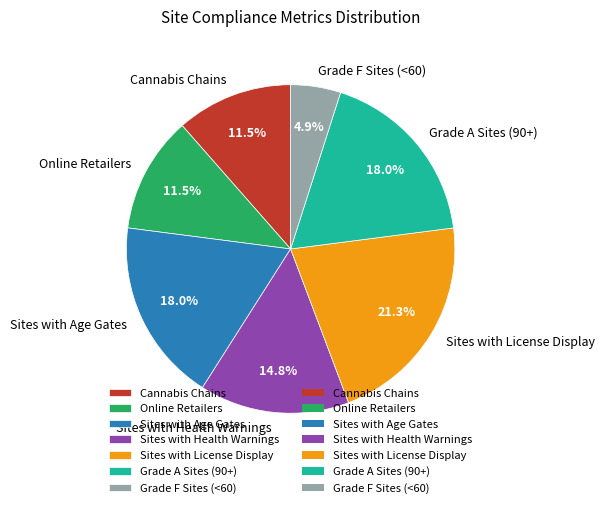

Does any single category account for the majority?

No